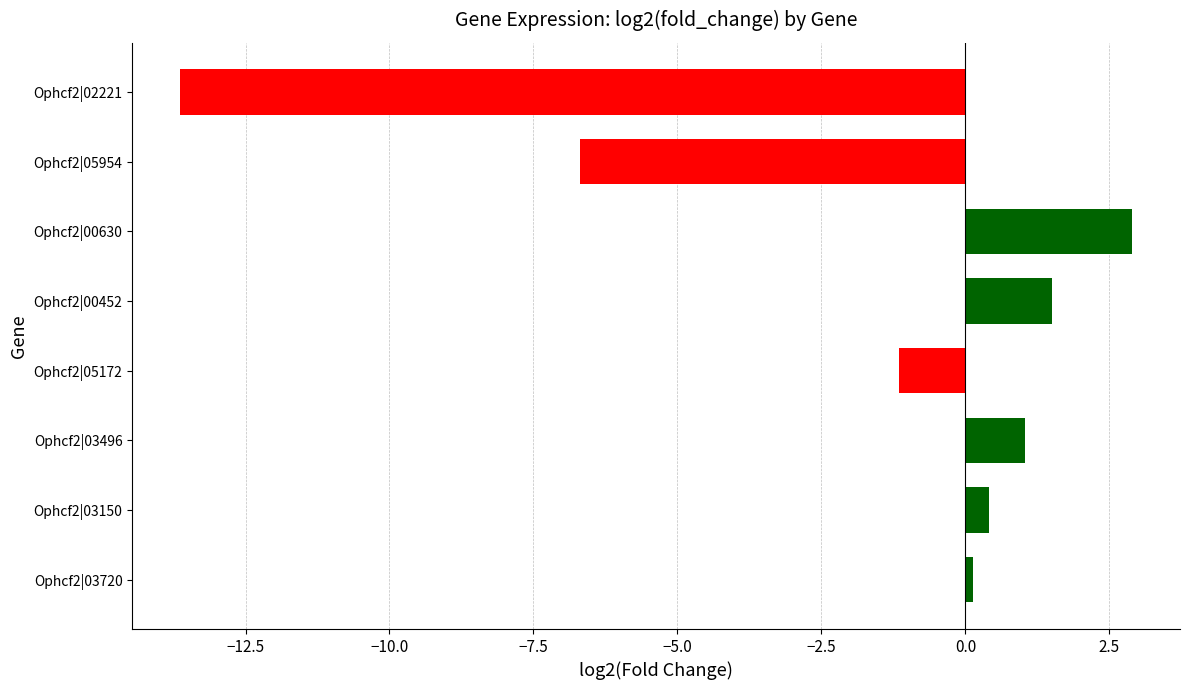

Reading bottom to top, transcribe all the data shown in this chart.

0.1	0.4	1.0	-1.1	1.5	2.9	-6.7	-13.6